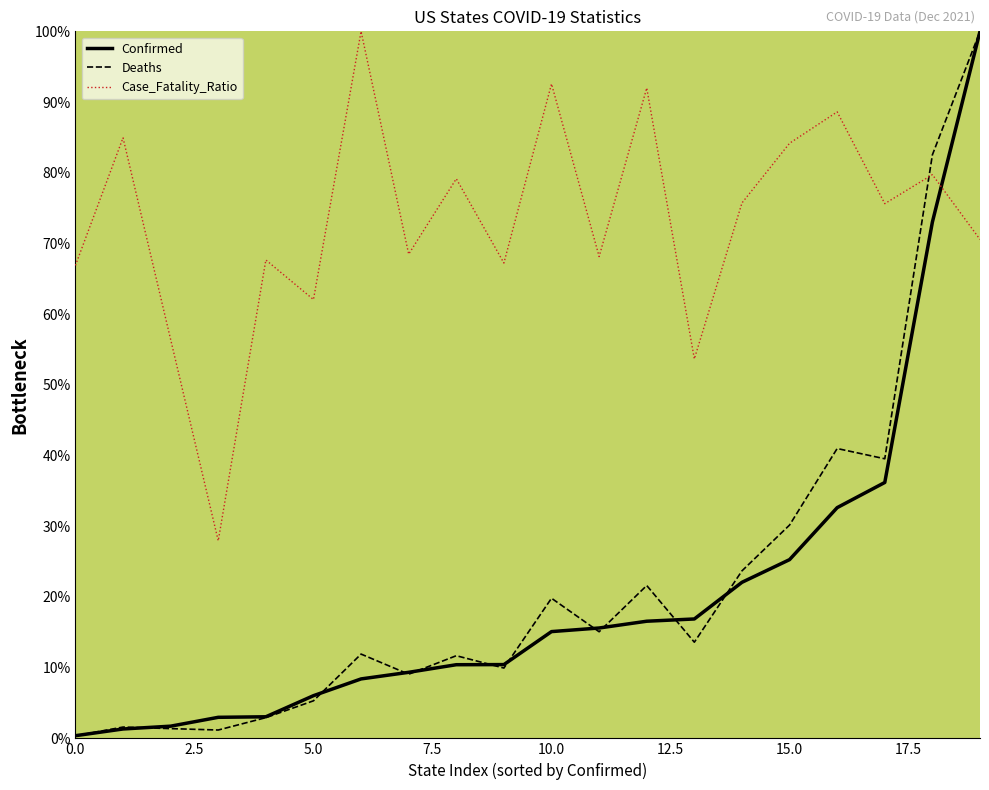

True or false: Case_Fatality_Ratio and Confirmed intersect in this chart.

True